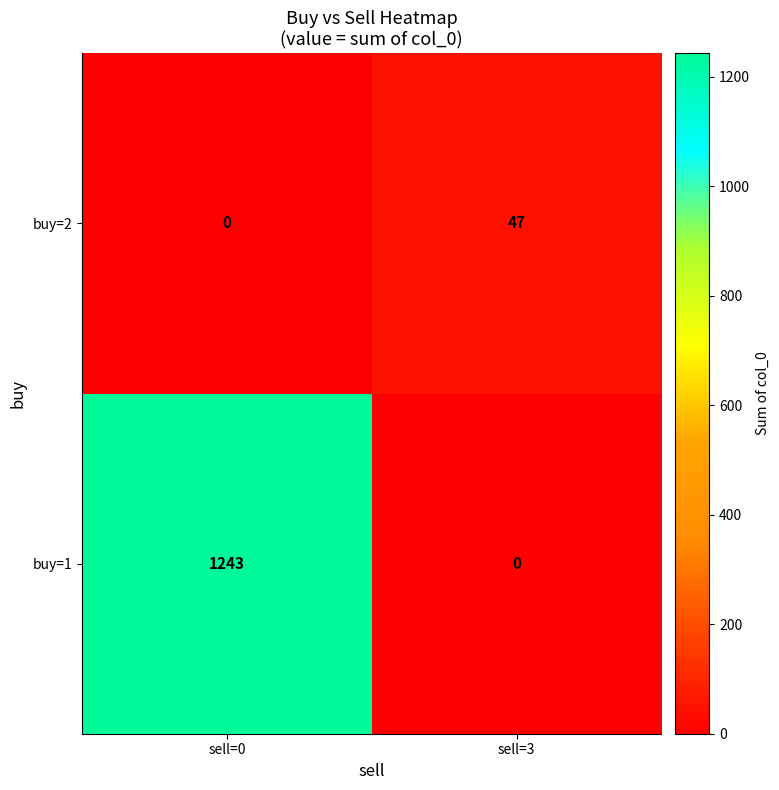

True or false: buy=2 has a value of 19 at sell=0.

False